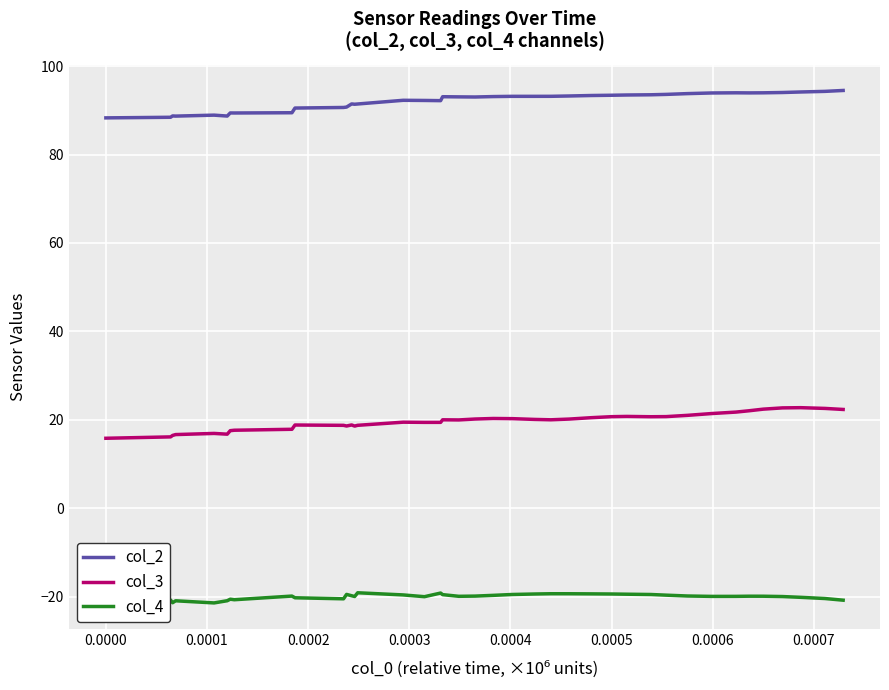

What is the lowest value of the col_2 series?

88.3